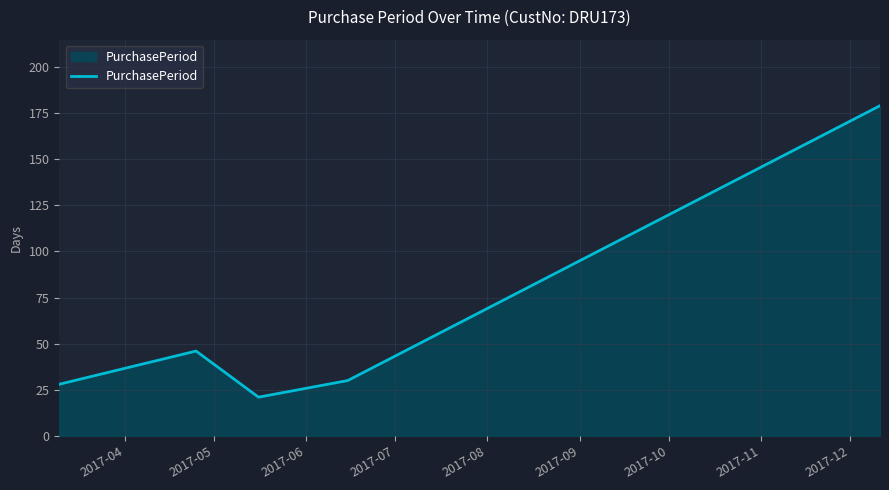

What is the difference between the second highest and minimum values?

25